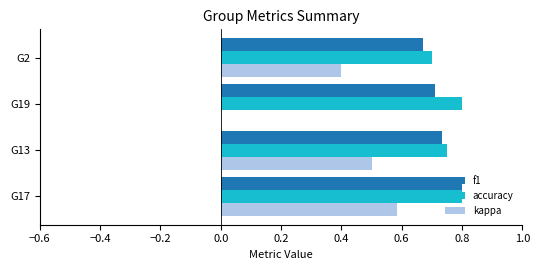

Which series changed the most between G13 and G2?

kappa